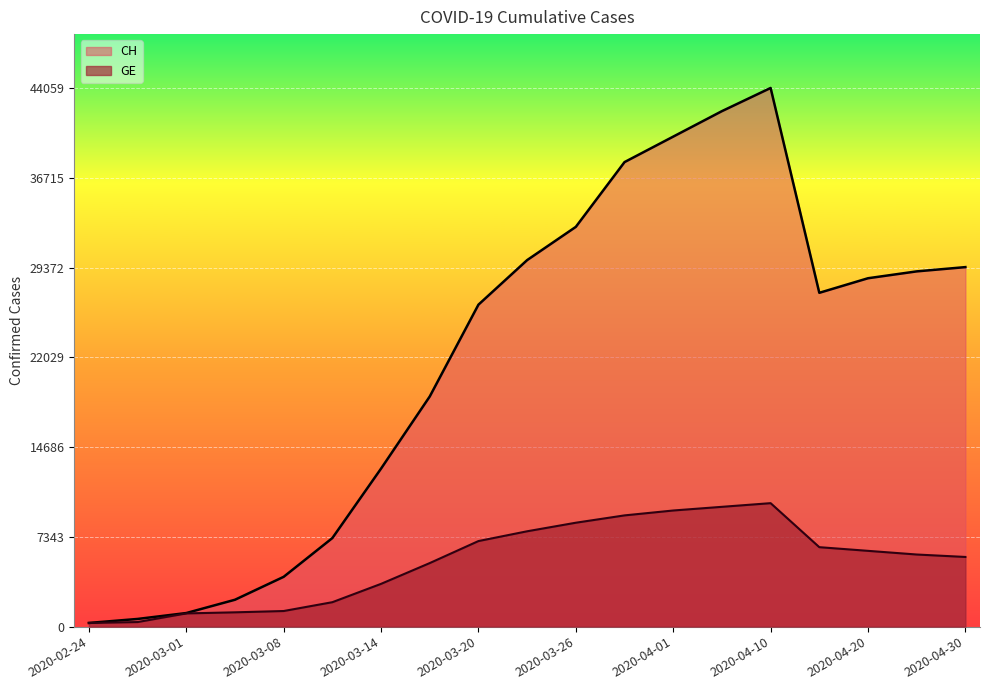

How many series are shown in this chart?

2